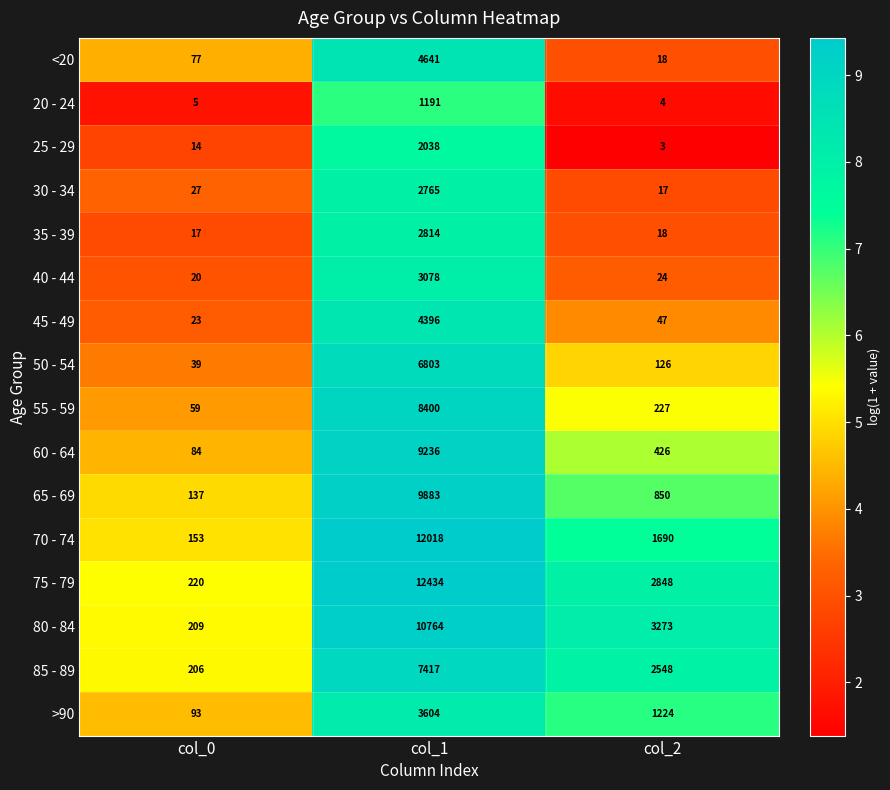

Count the number of data series in this chart.

16